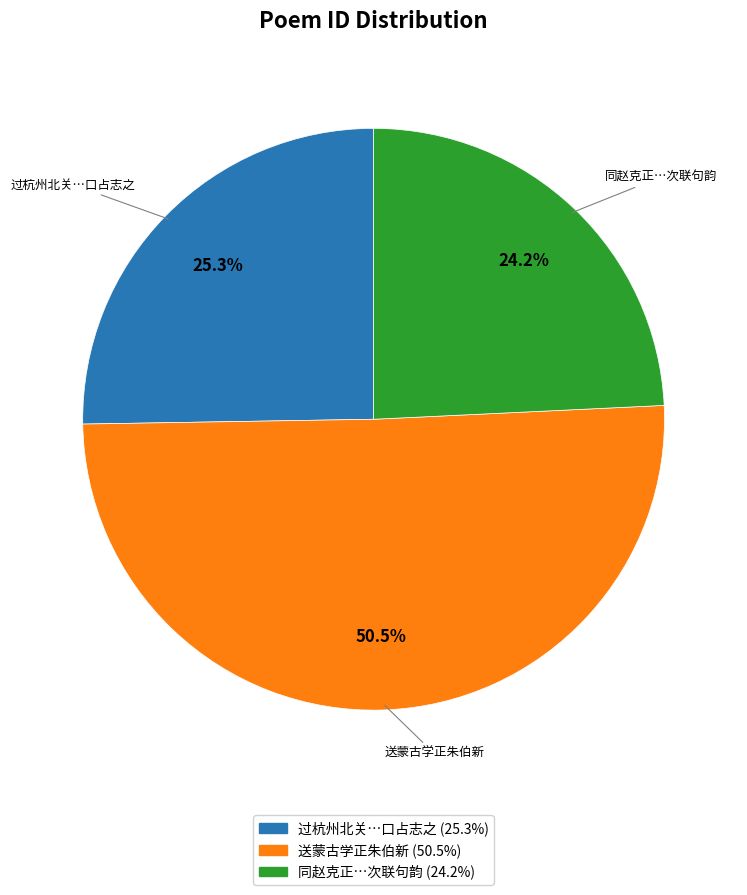

Which has a higher value, 送蒙古学正朱伯新 or 同赵克正…次联句韵?

送蒙古学正朱伯新